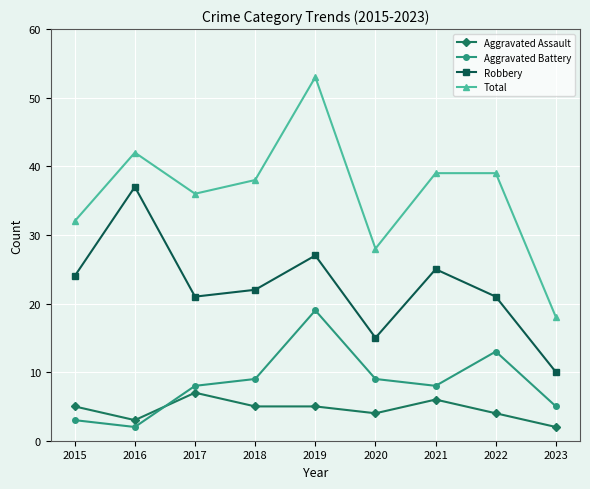

True or false: Robbery has more than 2 interior local peaks.

True